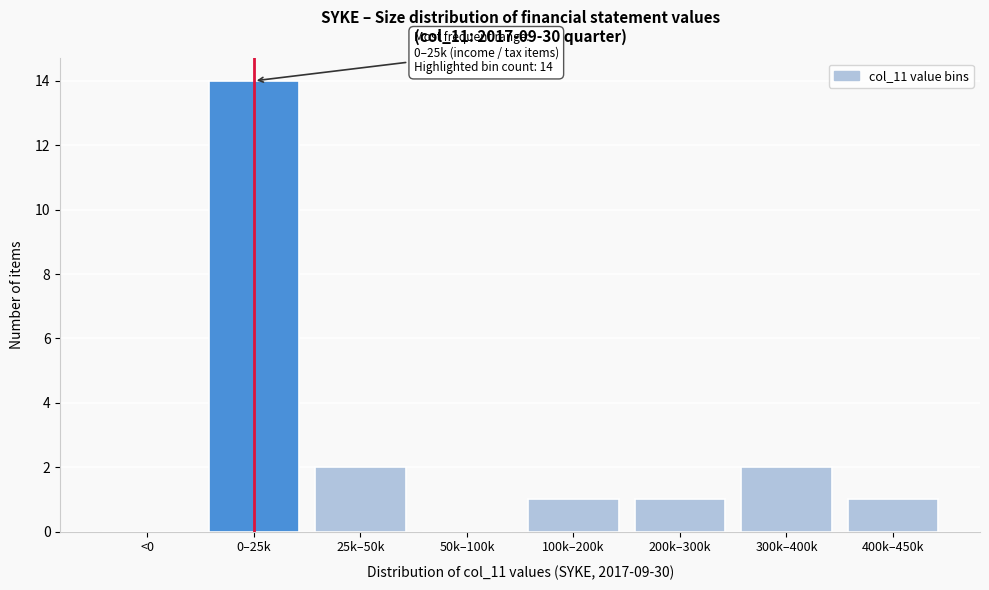

Reading left to right, extract all data points from this chart.

<0=0	0–25k=14	25k–50k=2	50k–100k=0	100k–200k=1	200k–300k=1	300k–400k=2	400k–450k=1